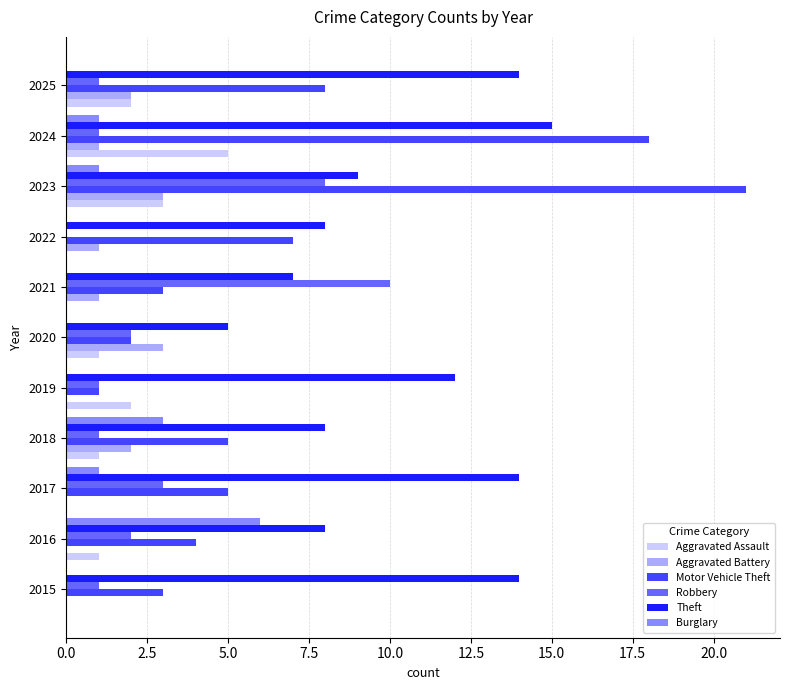

What are all the series names shown in the legend?

Aggravated Assault, Aggravated Battery, Motor Vehicle Theft, Robbery, Theft, Burglary